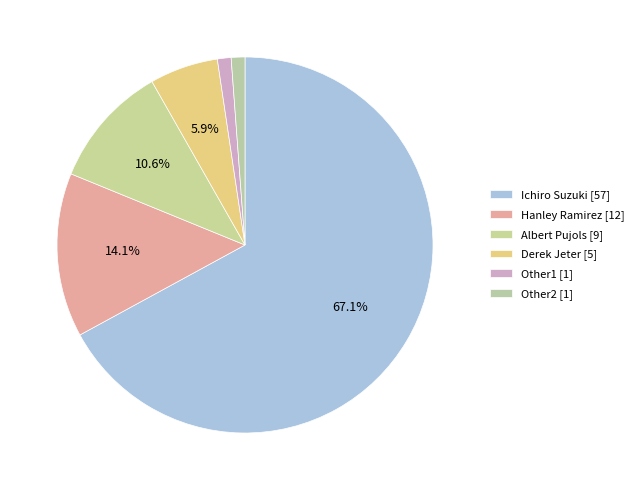

Count the number of slices in the pie.

6